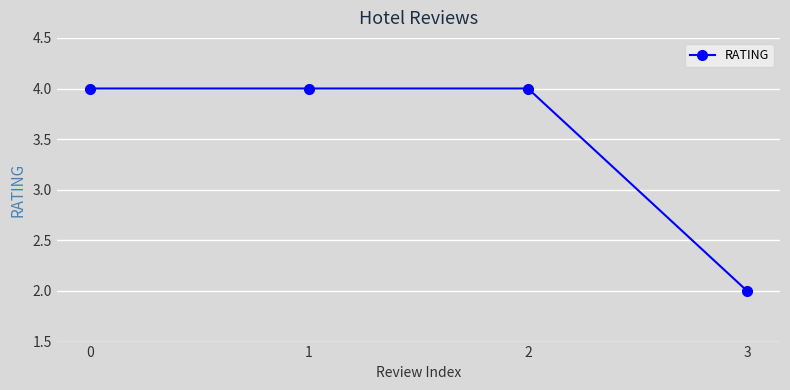

What is the sum of the values at 2 and 0?

8